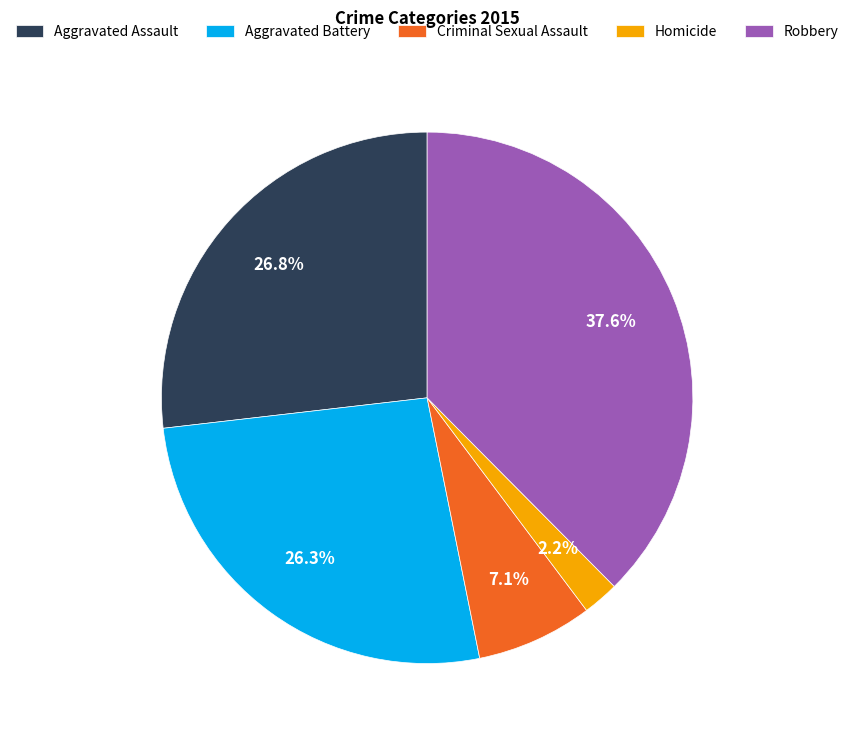

How many segments does this pie chart have?

5